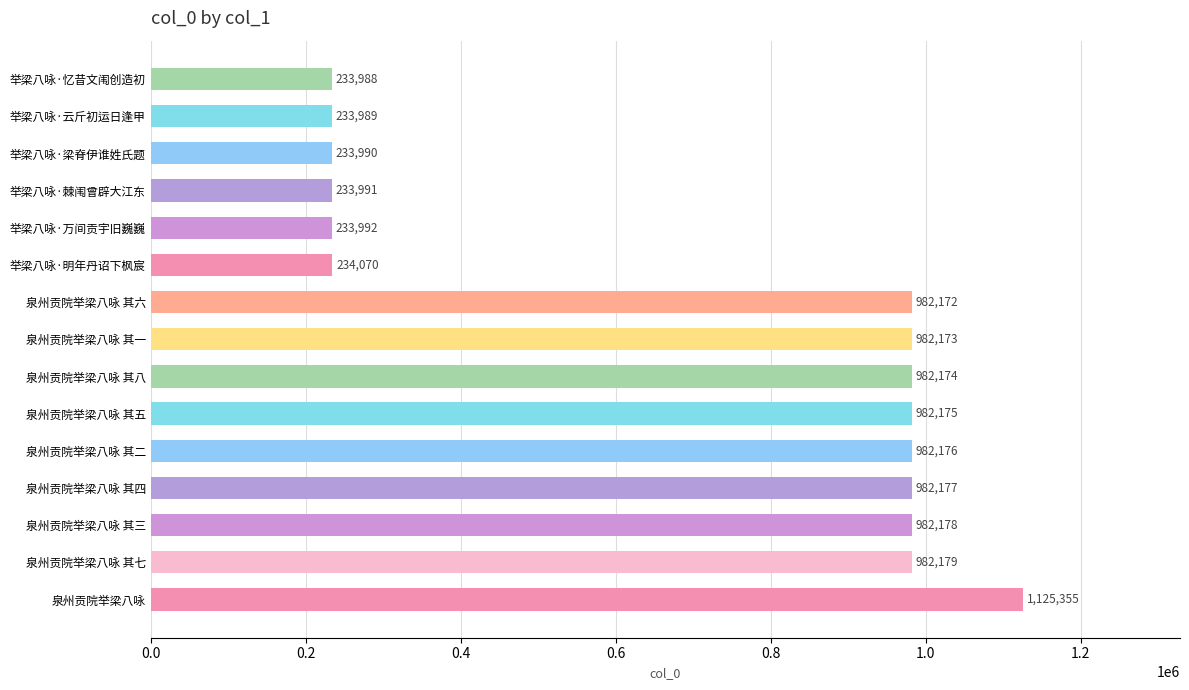

How many data points are less than 982173?

7